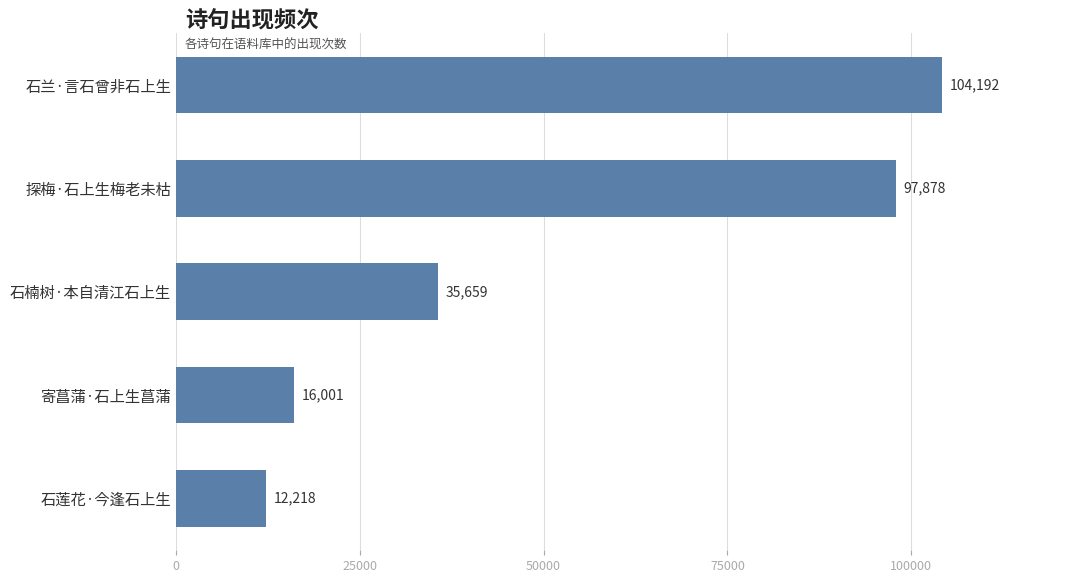

How many data points are less than 35659?

2